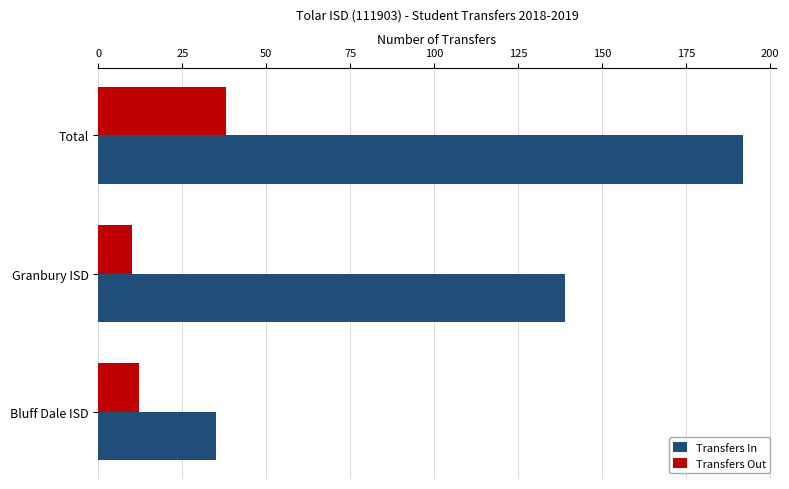

At Total, list the series in order from largest to smallest.

Transfers In, Transfers Out